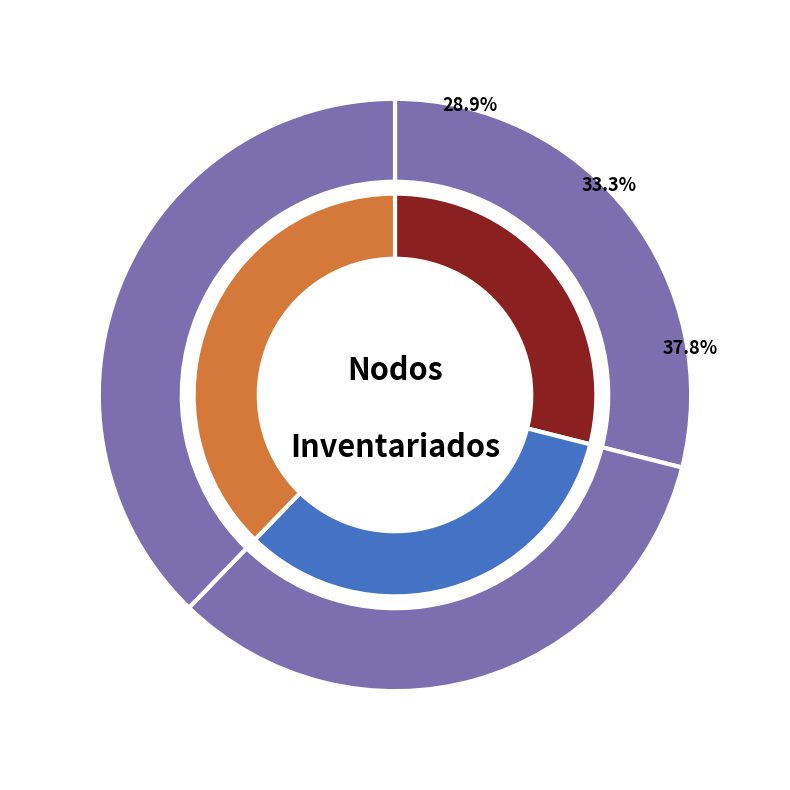

To the nearest percent, what is the difference between the Inventario inicial and Nodo 2 - Pies inventariados slice percentages?

33%